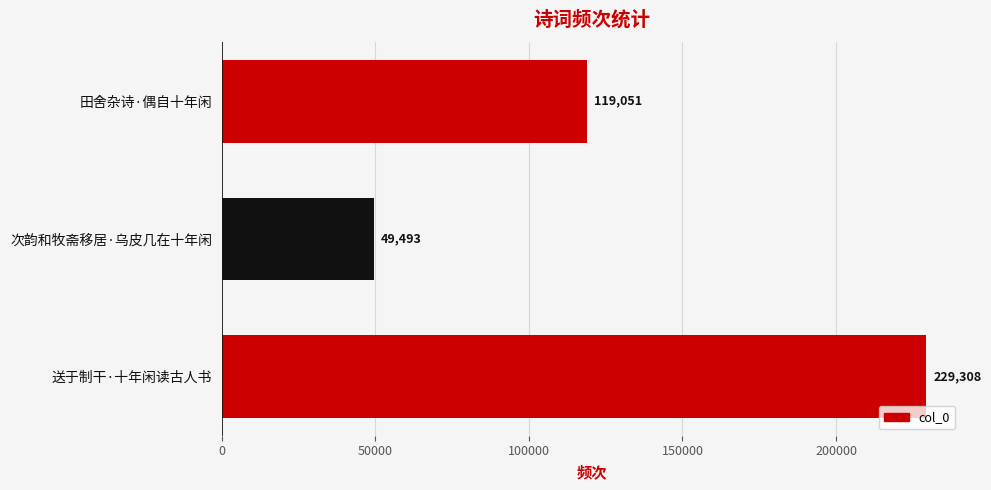

How many series are shown in this chart?

1